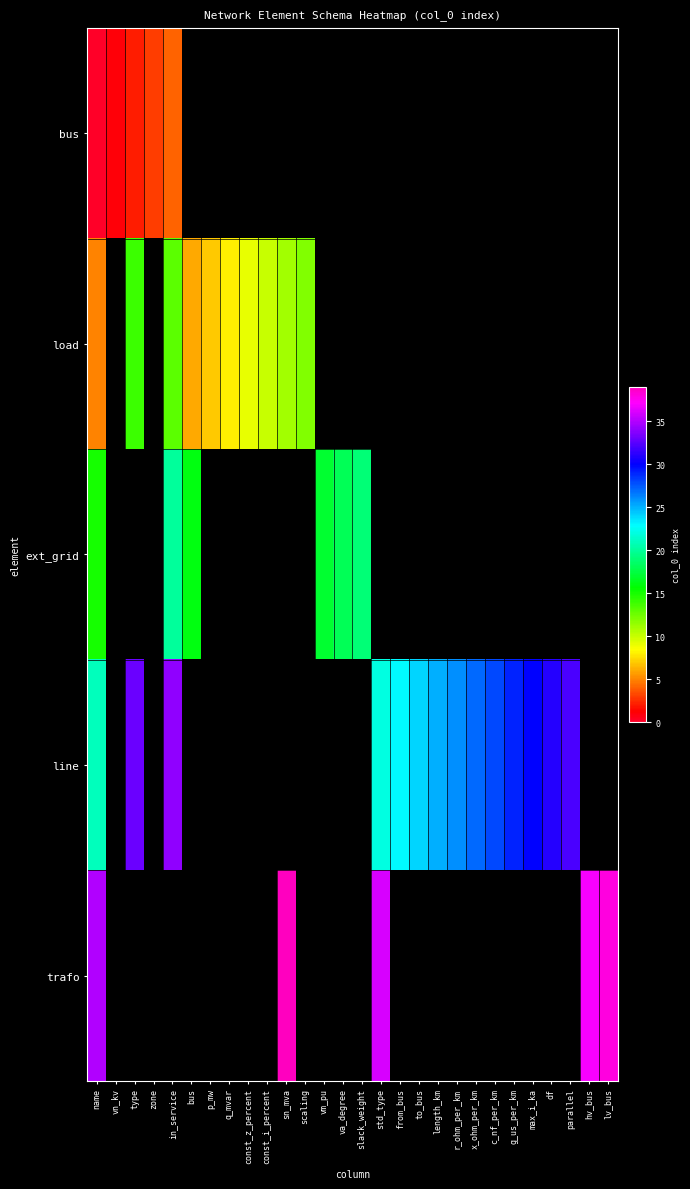

At how many categories does at least one series exceed 14?

21